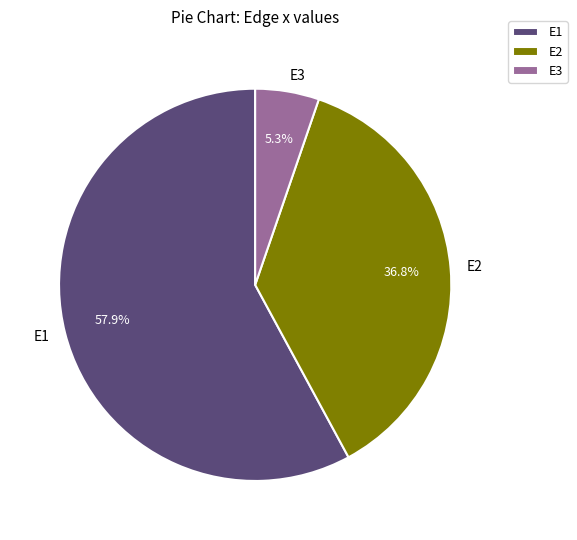

Is it true that E3 is 5% of the pie?

True